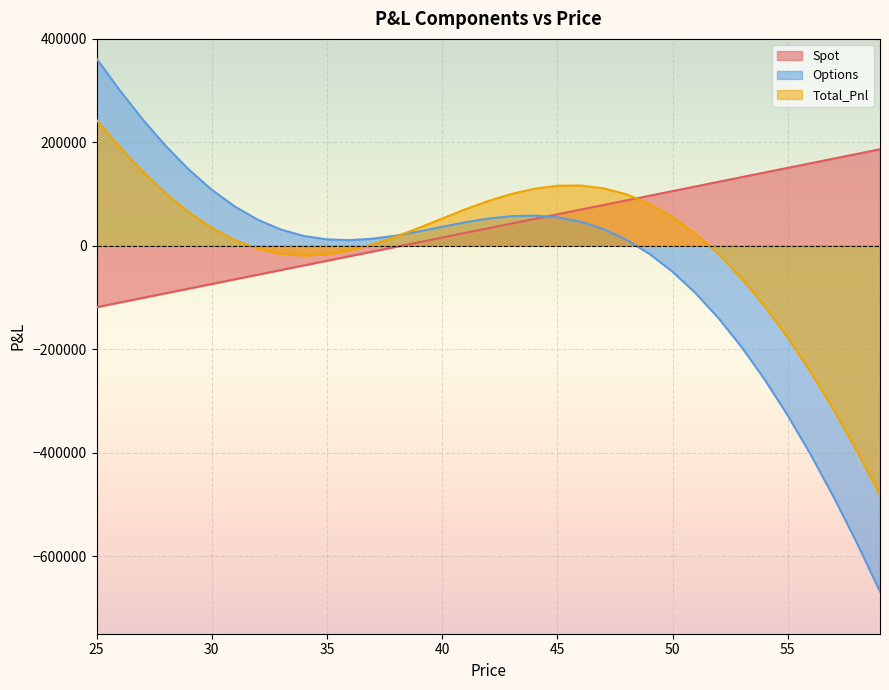

Is it true that Total_Pnl equals 7185.0 at 51?

False